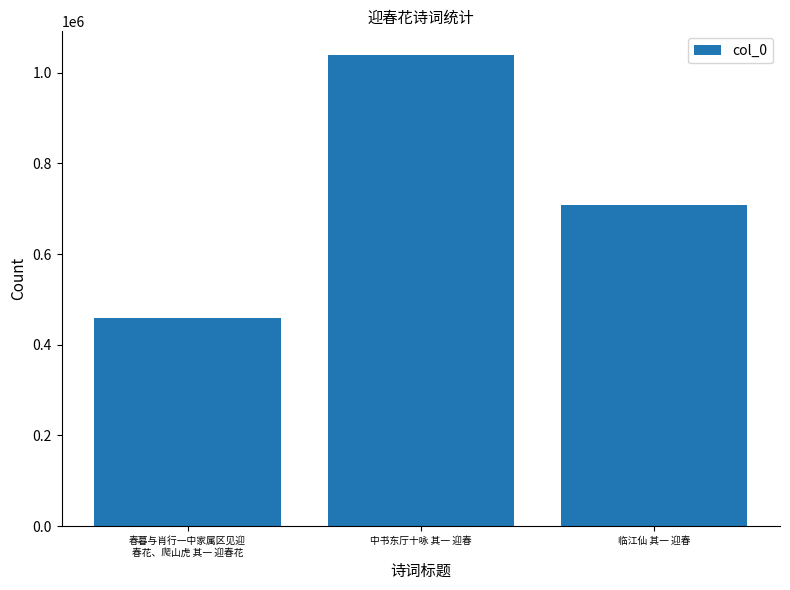

Reading left to right, what are all the values shown in this chart?

春暮与肖行一中家属区见迎
春花、爬山虎 其一 迎春花=459414	中书东厅十咏 其一 迎春=1039378	临江仙 其一 迎春=708158